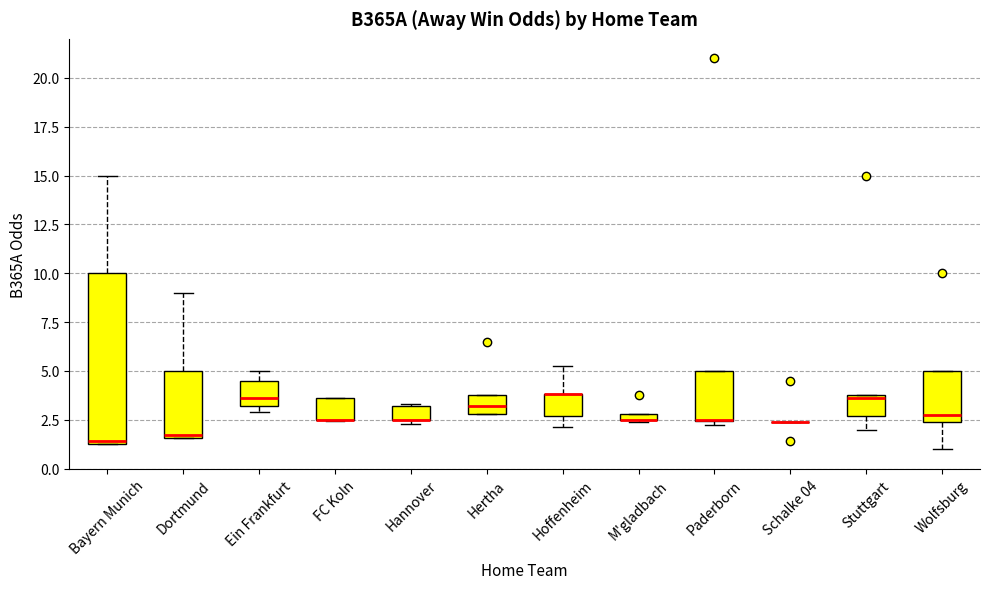

Which box is the tallest, from its lower edge to its upper edge?

Bayern Munich